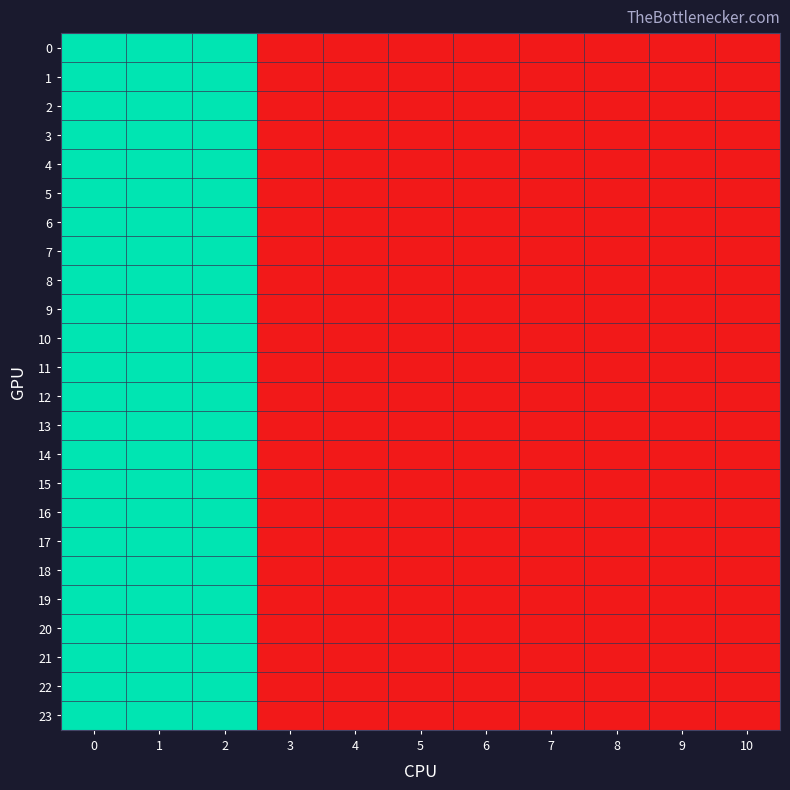

Rank the series by their maximum value, from lowest to highest.

0, 1, 2, 3, 4, 5, 6, 7, 8, 9, 10, 11, 12, 13, 14, 15, 16, 17, 18, 19, 20, 21, 22, 23